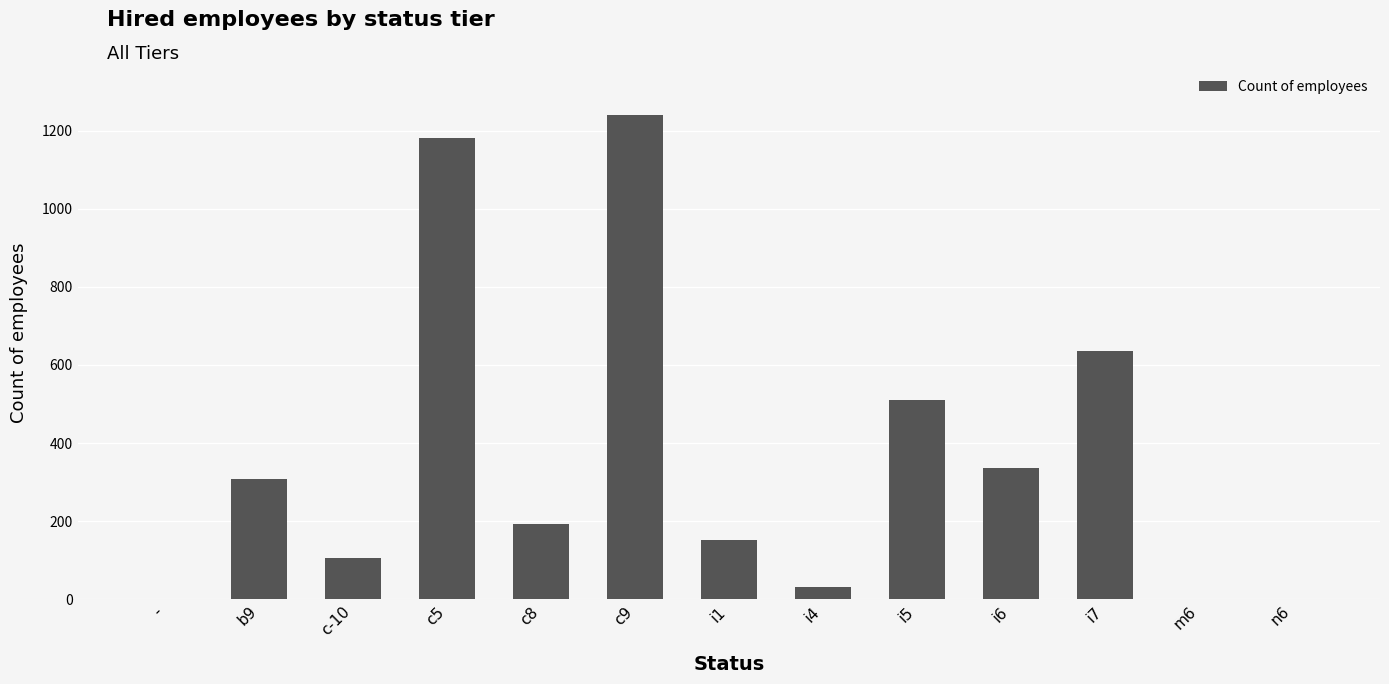

How many categories are shown in the chart?

13